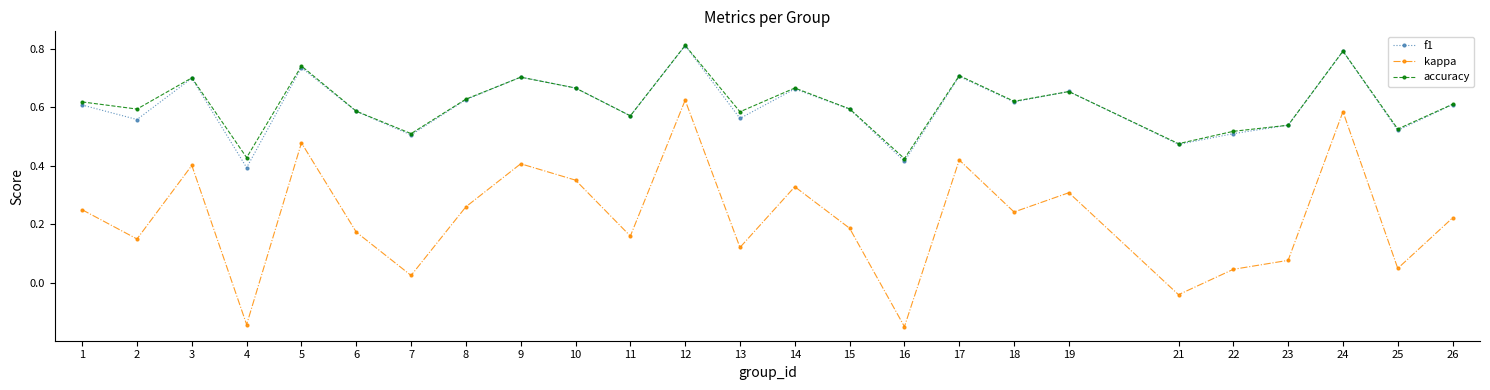

At which category is the sum across all series the highest?

12